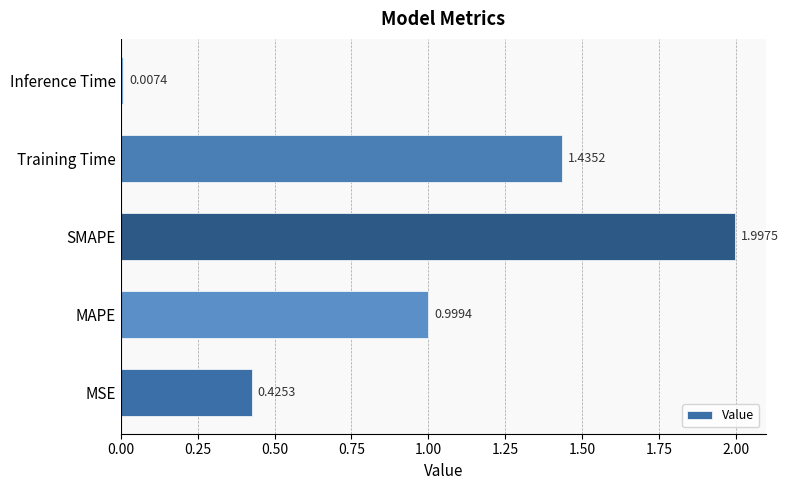

Which category has the highest value across all series?

SMAPE